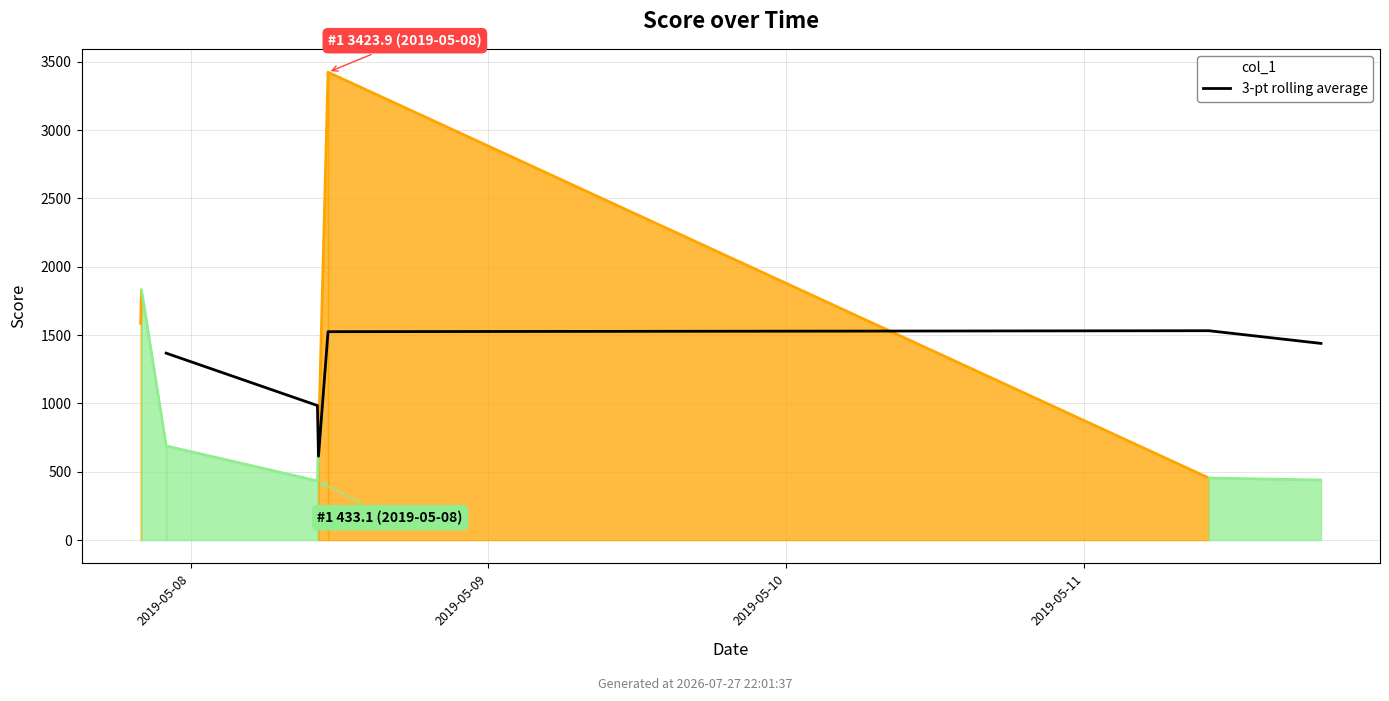

At which category does the chart reach its peak across all series?

4